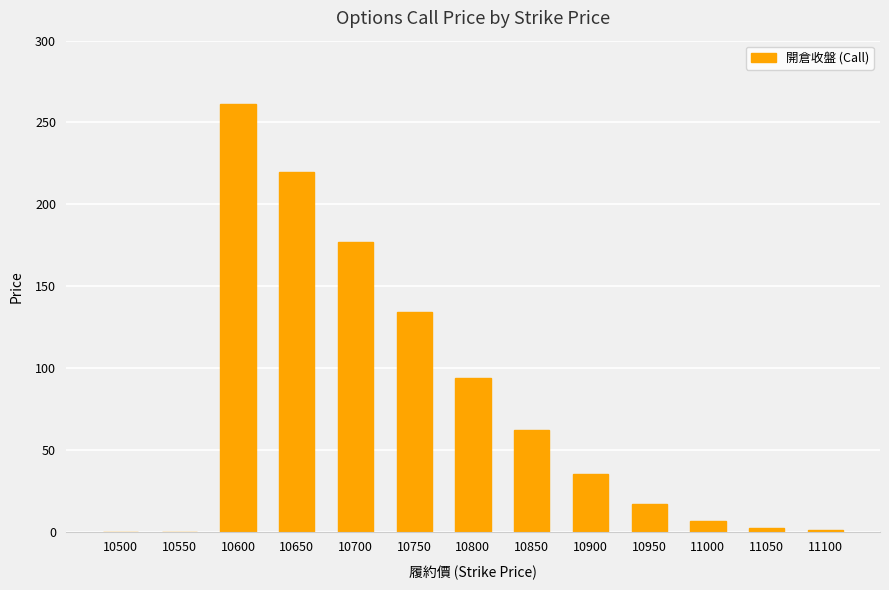

What is the sum of the values at 10850 and 10700?

239.0